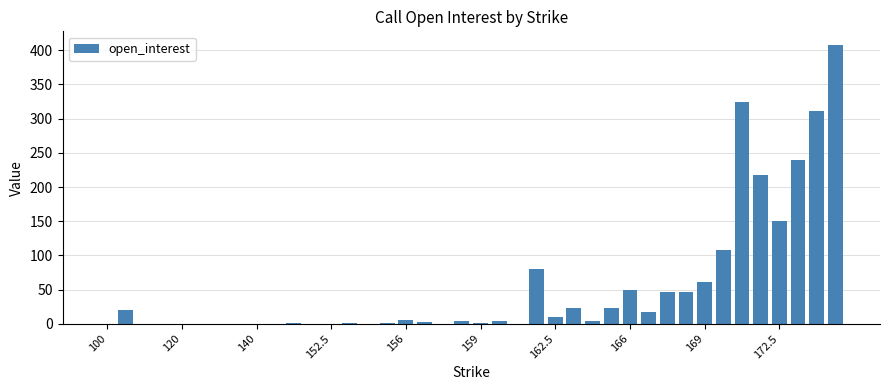

How many categories are shown in the chart?

40